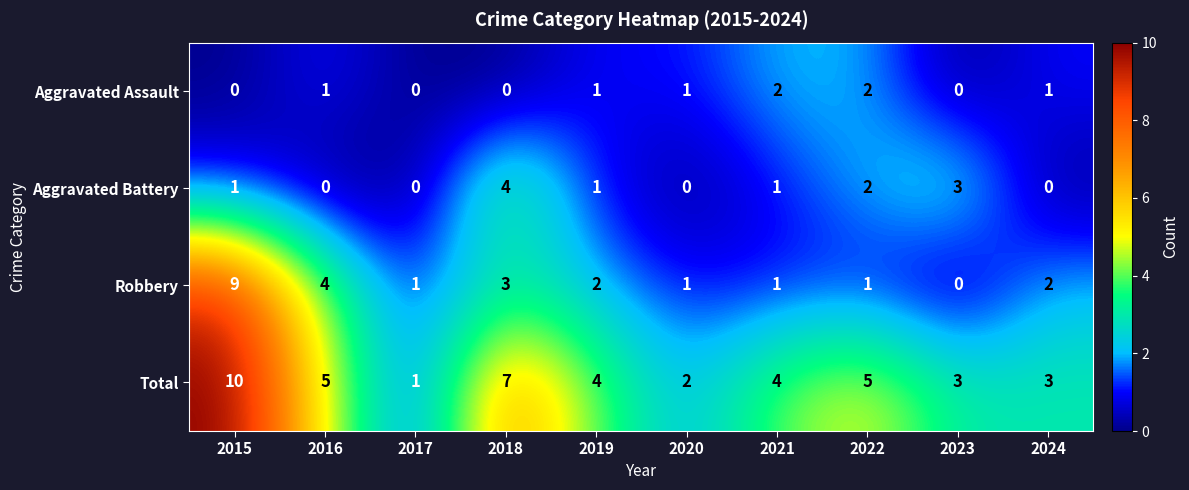

Which series has the largest total across all categories?

Total